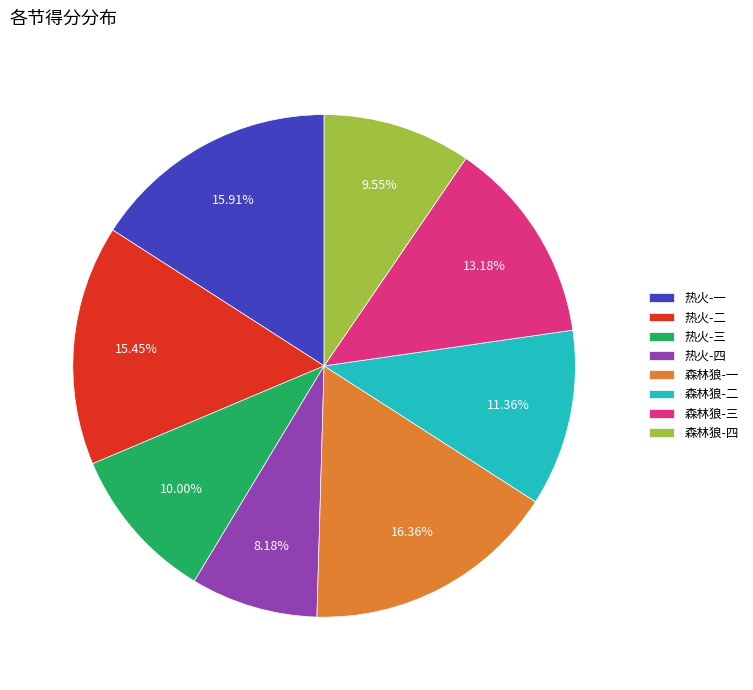

To the nearest percent, what portion does 热火-二 represent?

15%